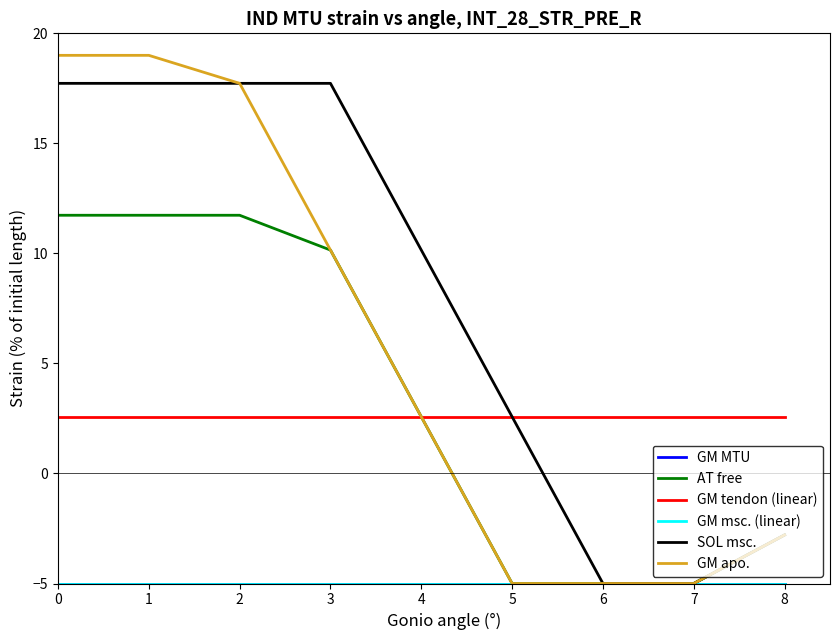

Does the chart display data point markers on the line(s)?

No